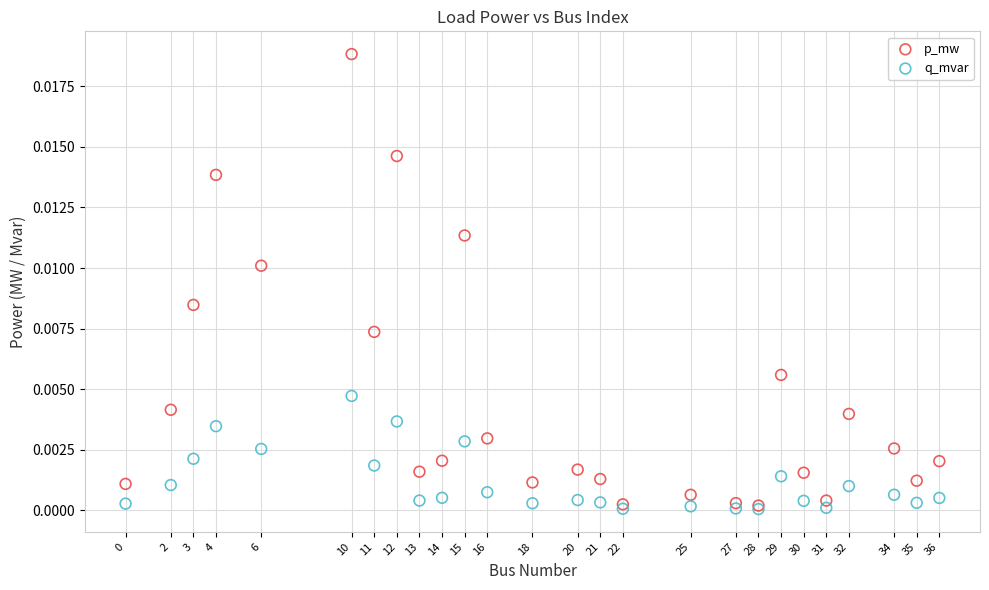

Which series has the widest spread of Y values?

p_mw